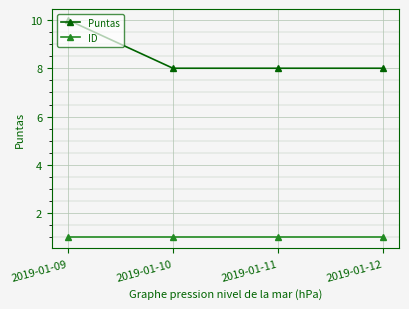

What is the sum of the ID values at 2019-01-09 and 2019-01-10?

2